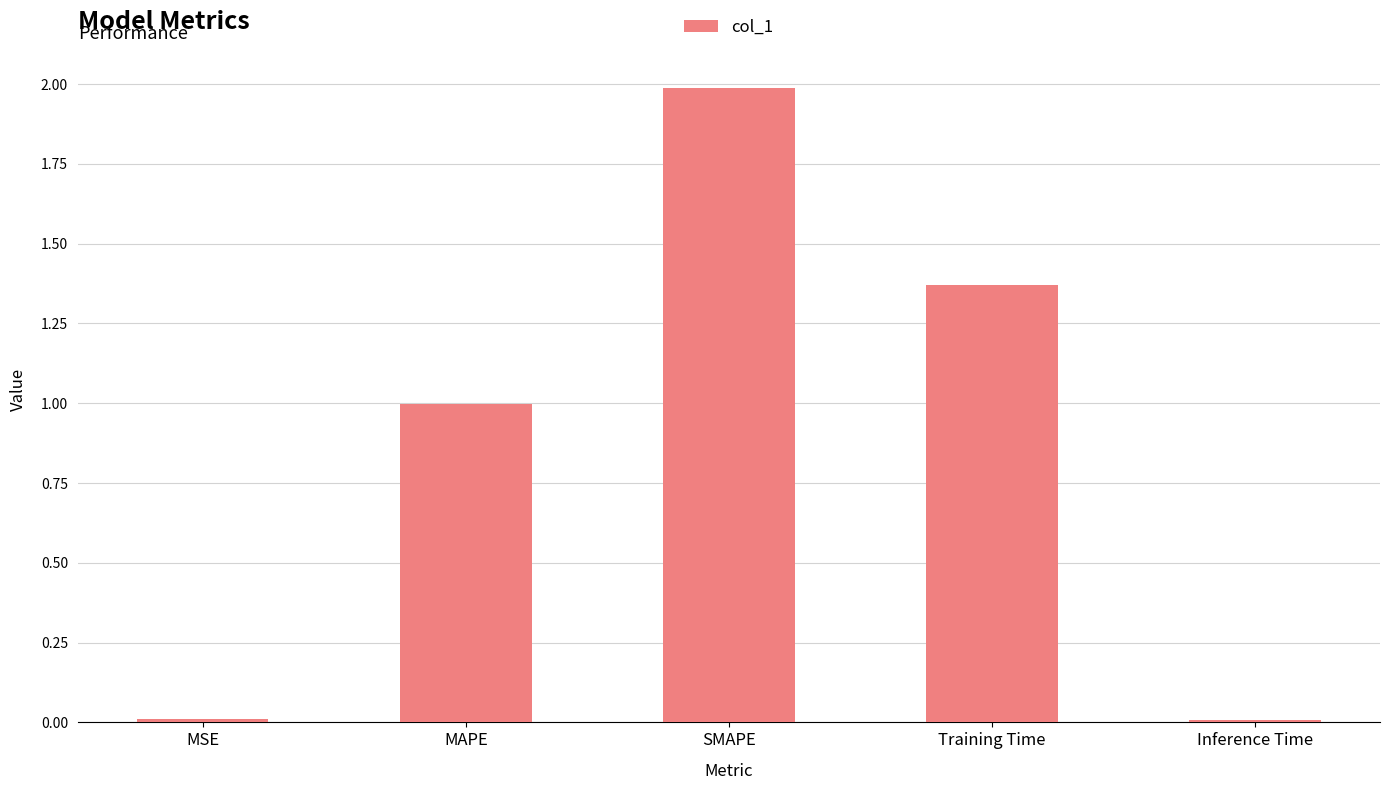

Is it true that the value at SMAPE is 2.8?

False